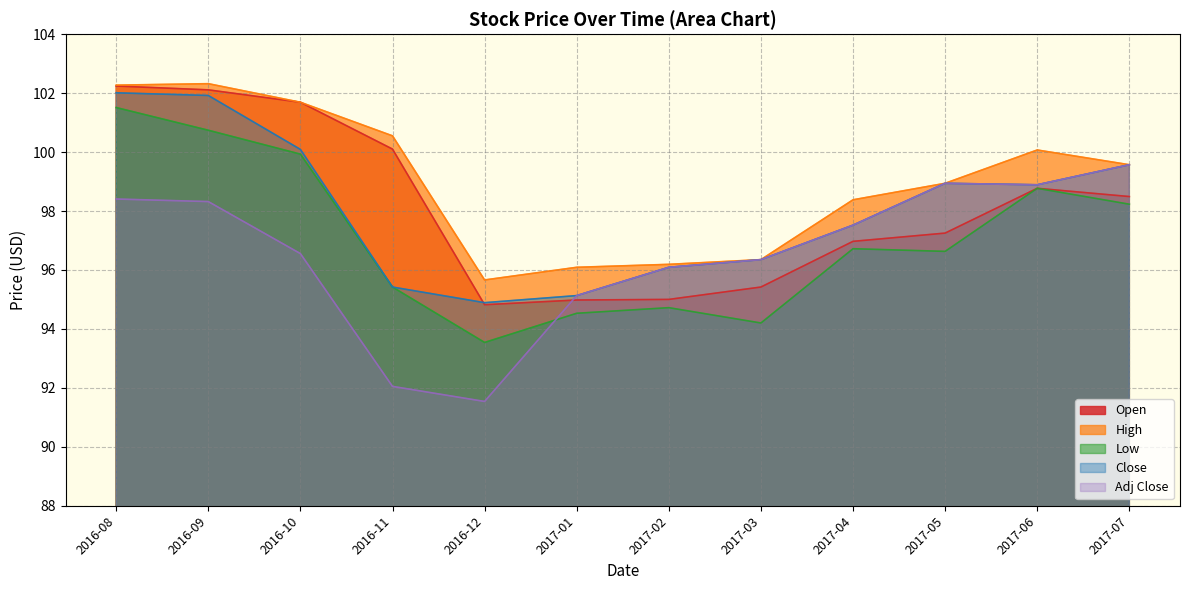

True or false: Adj Close and High intersect in this chart.

False